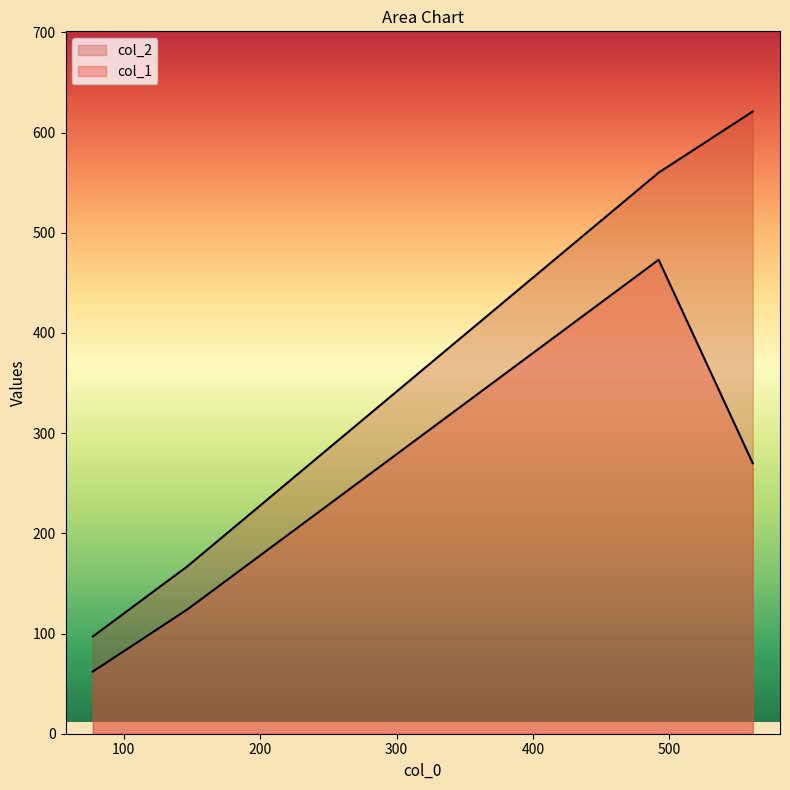

Rank the series at 561.25 from lowest to highest value.

col_1, col_2